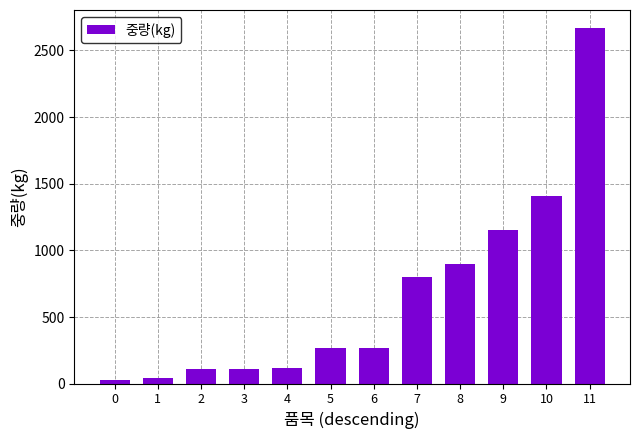

Reading right to left, what are all the values shown in this chart?

11=2670.0	10=1410.0	9=1152.0	8=900.0	7=800.0	6=270.0	5=270.0	4=120.0	3=108.0	2=108.0	1=43.2	0=30.0